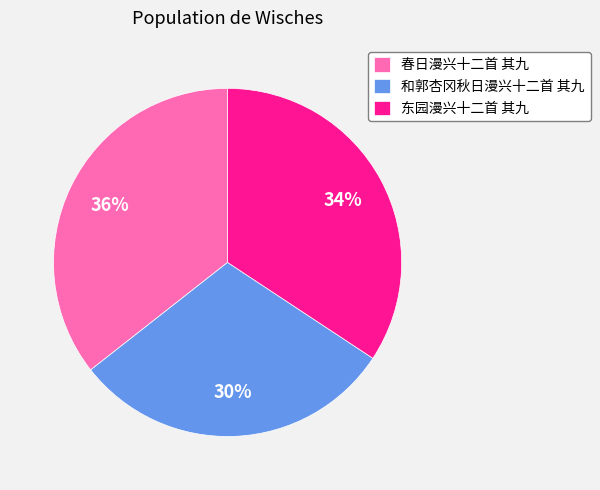

Is the sum of 东园漫兴十二首 其九 and 春日漫兴十二首 其九 greater than half?

Yes